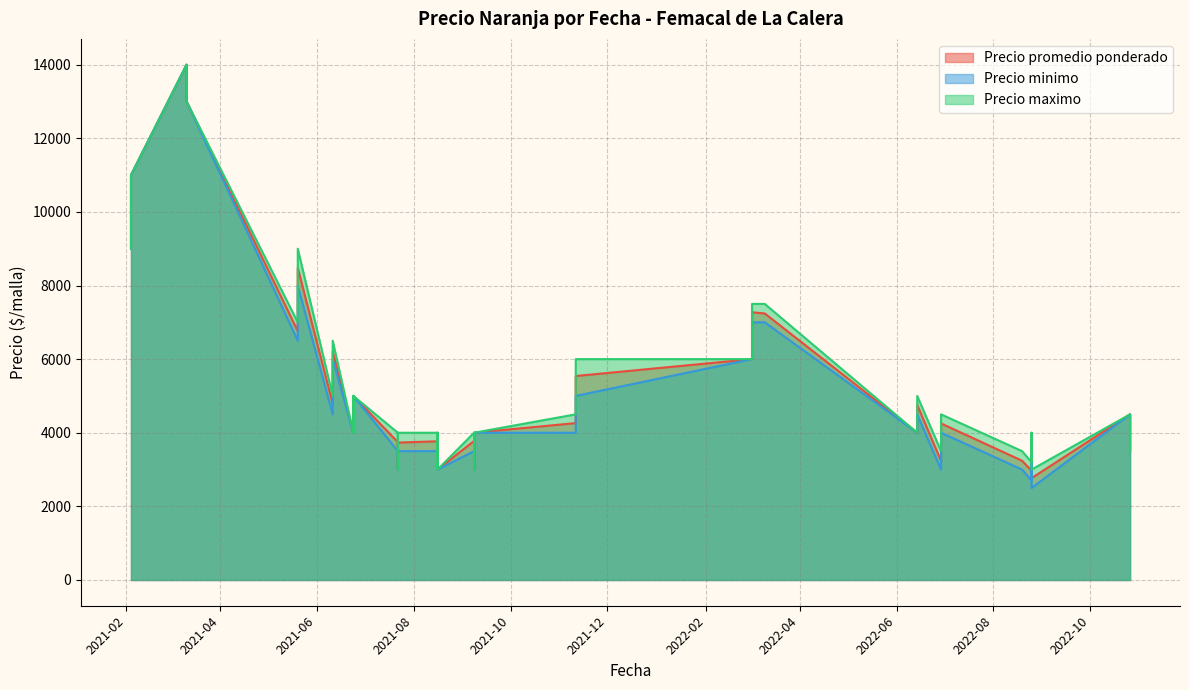

Which series changed the most between 2021-06-24 and 2022-06-14?

Precio maximo